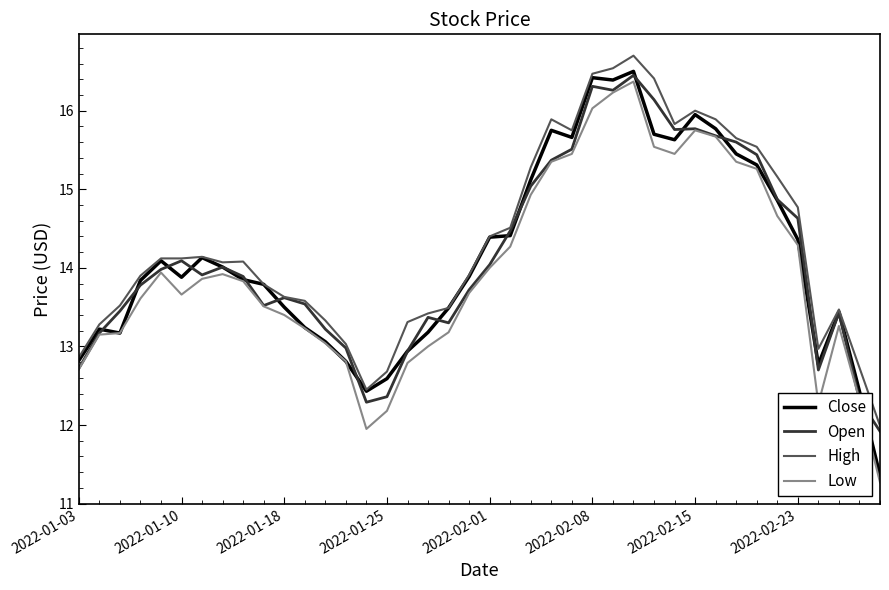

Which series has the largest range (max minus min)?

Close